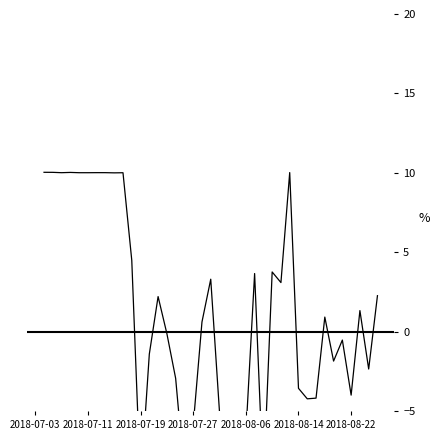

Is it true that the value at 2018-07-19 is -9.7?

True